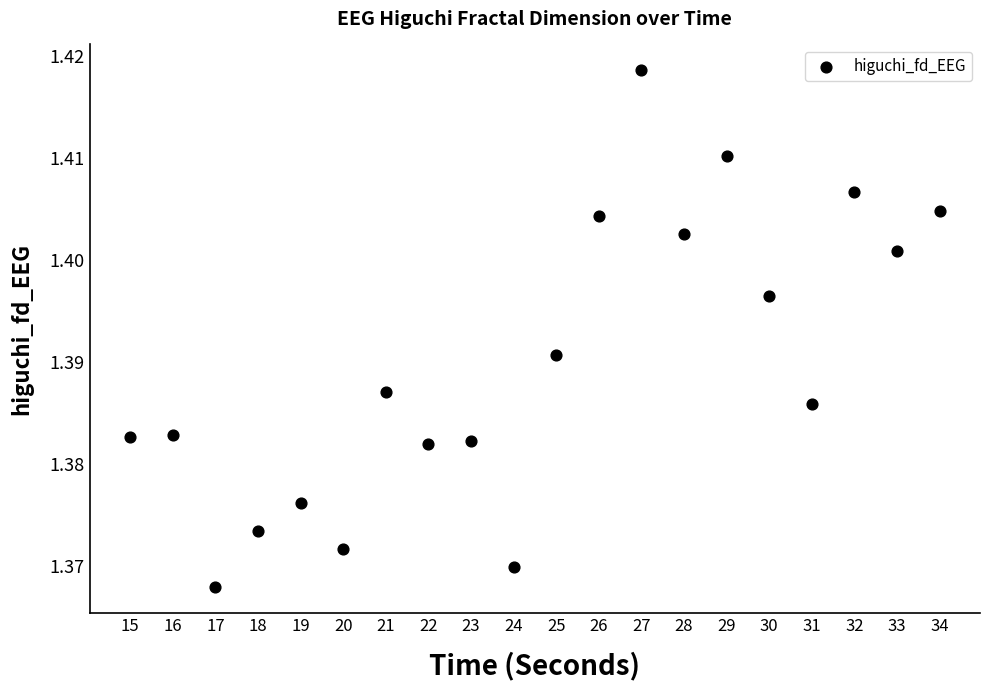

How many data points are displayed?

20